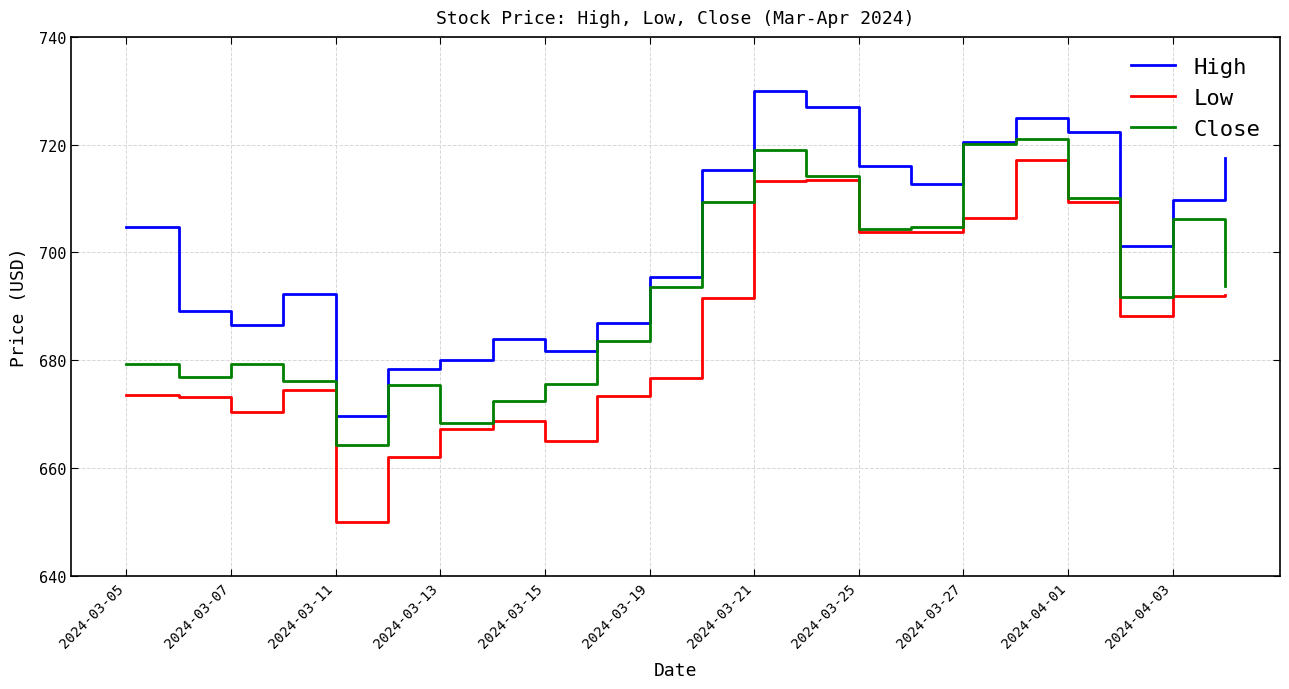

True or false: Low and High cross at least once.

False